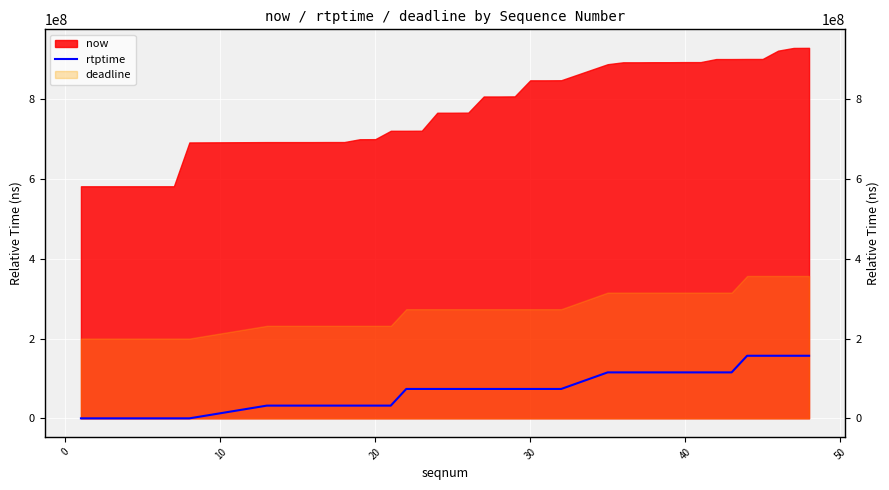

Is it true that the value at 10 is 8918615?

False